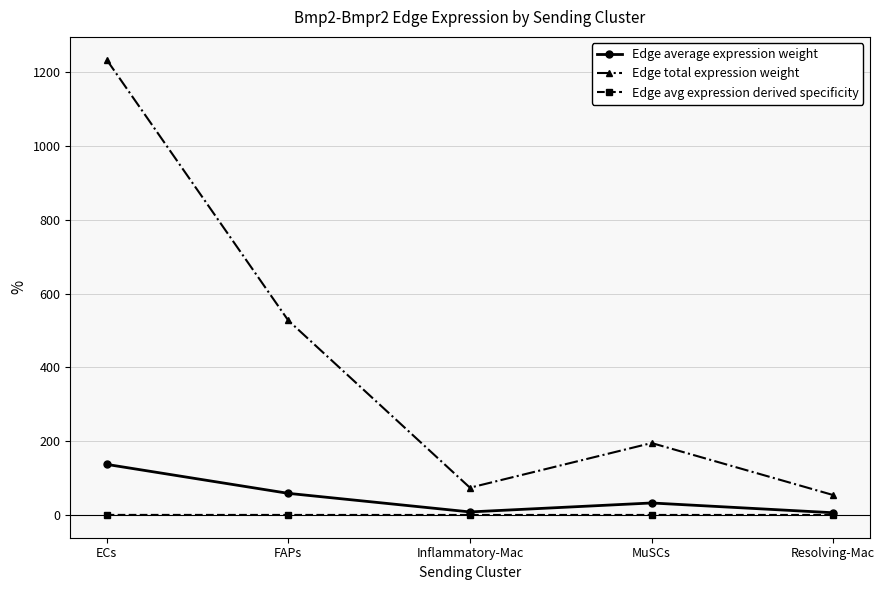

Is it true that Edge total expression weight equals 227.6 at FAPs?

False